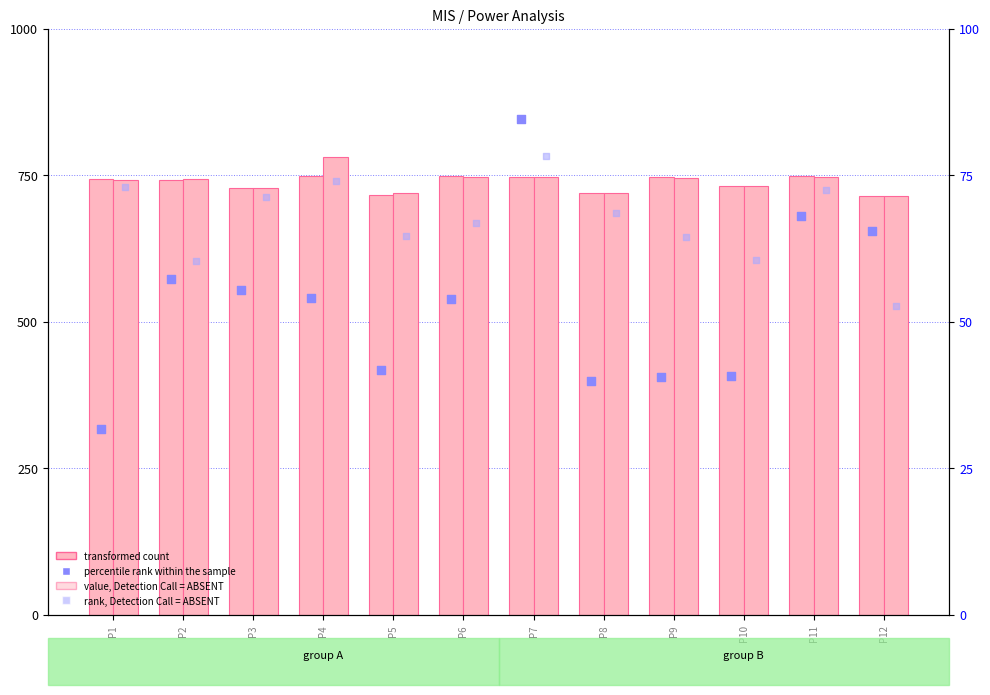

At which category is the sum across all series the highest?

P4